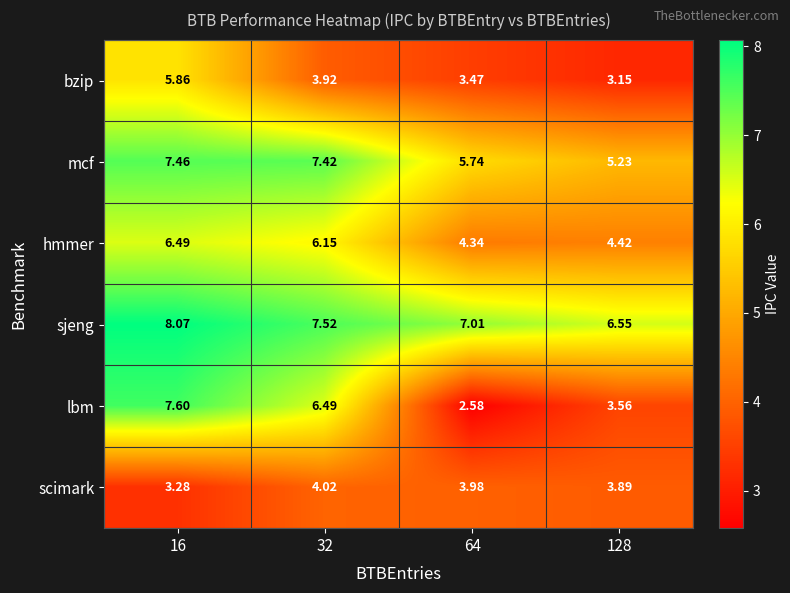

Which series has the largest total across all categories?

sjeng